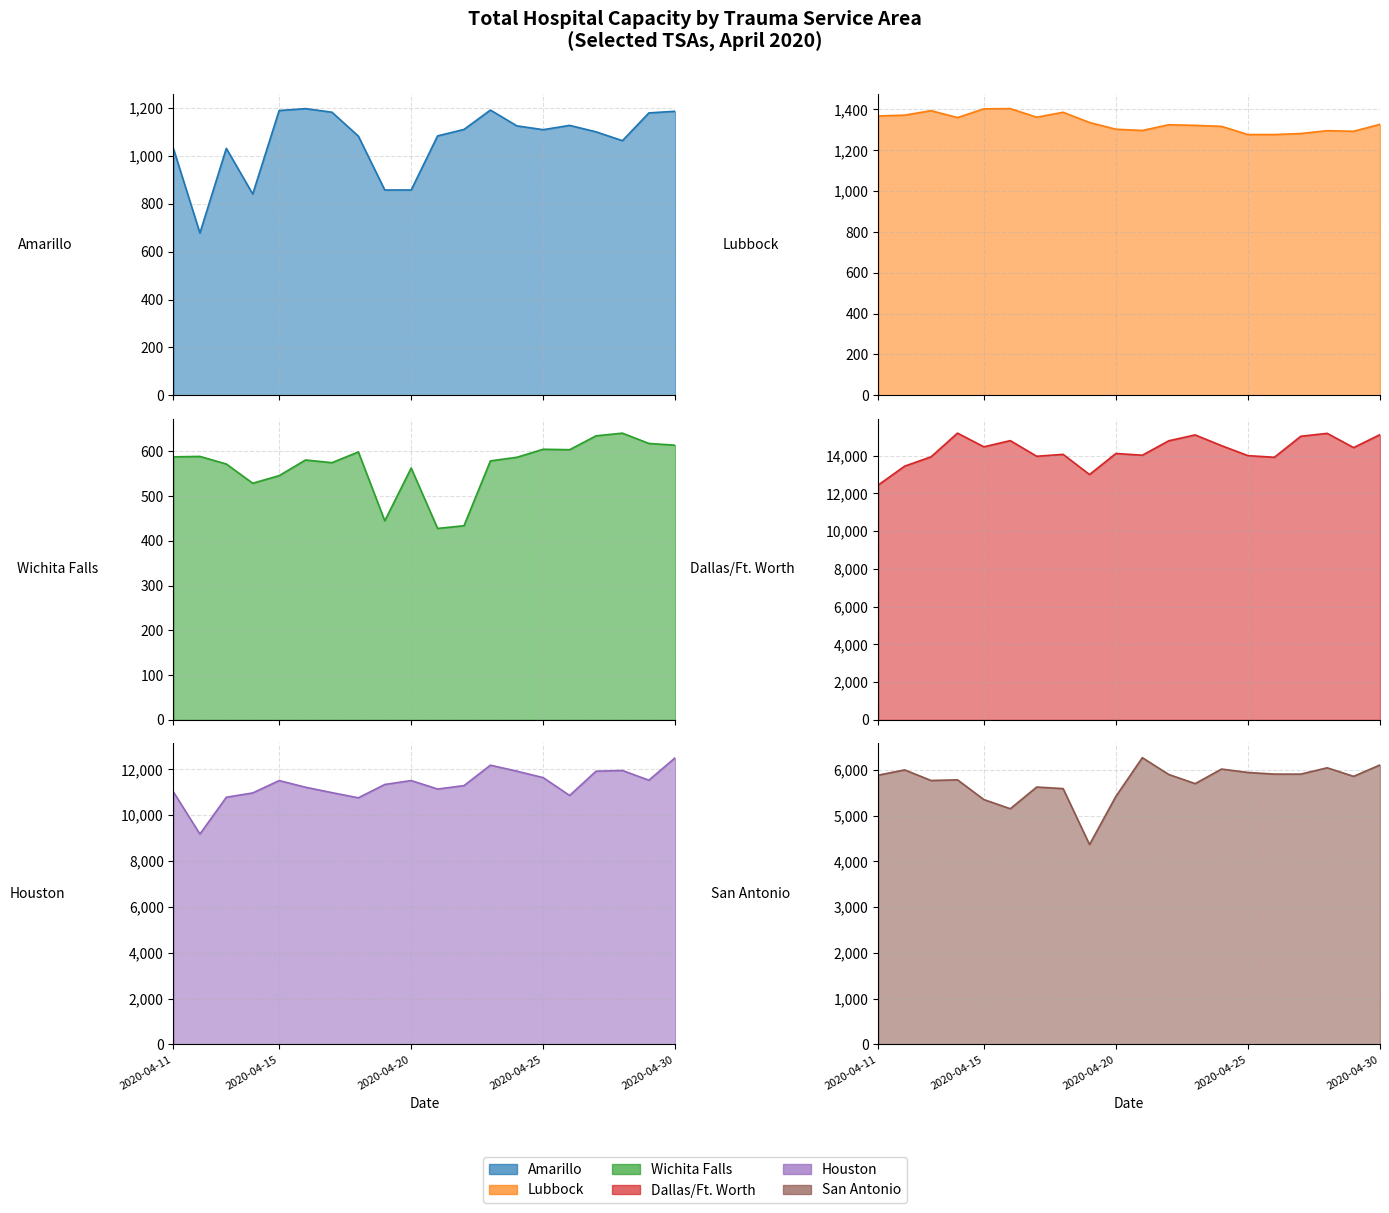

What is the lowest value of the Dallas/Ft. Worth series?

12442